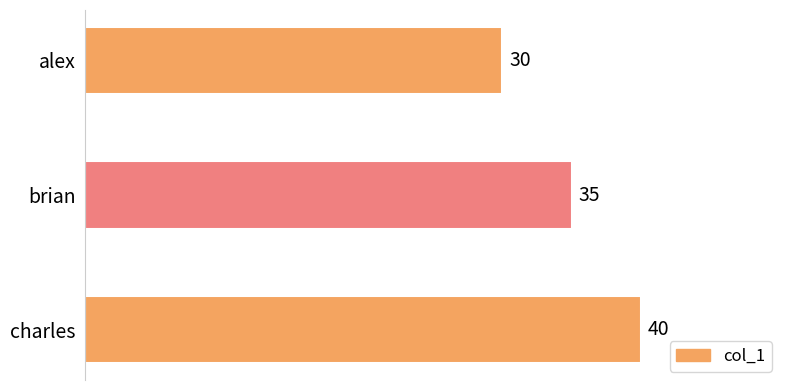

At which category does the chart reach its peak across all series?

charles